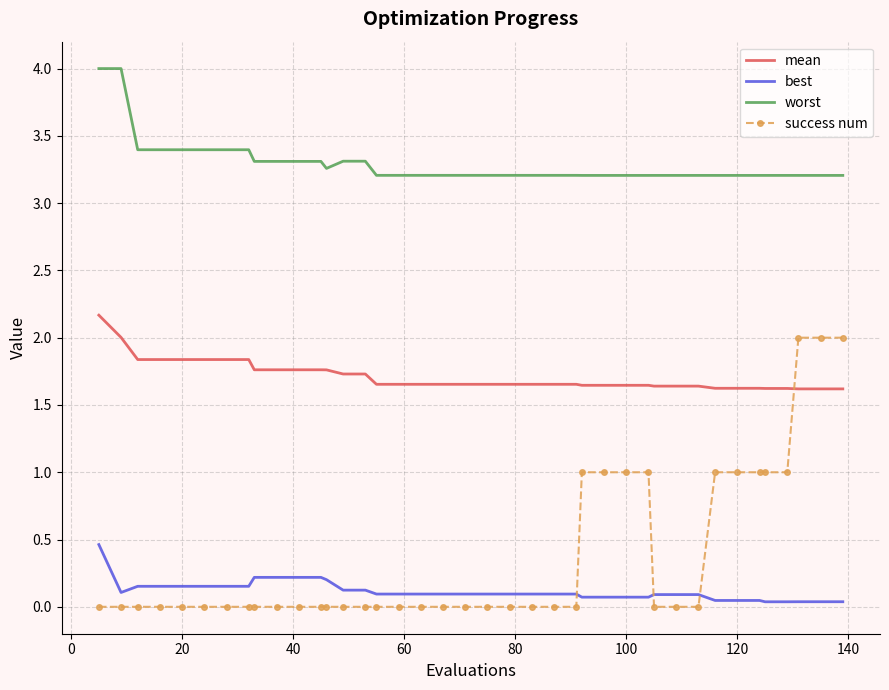

Which series has the widest spread of values?

success num